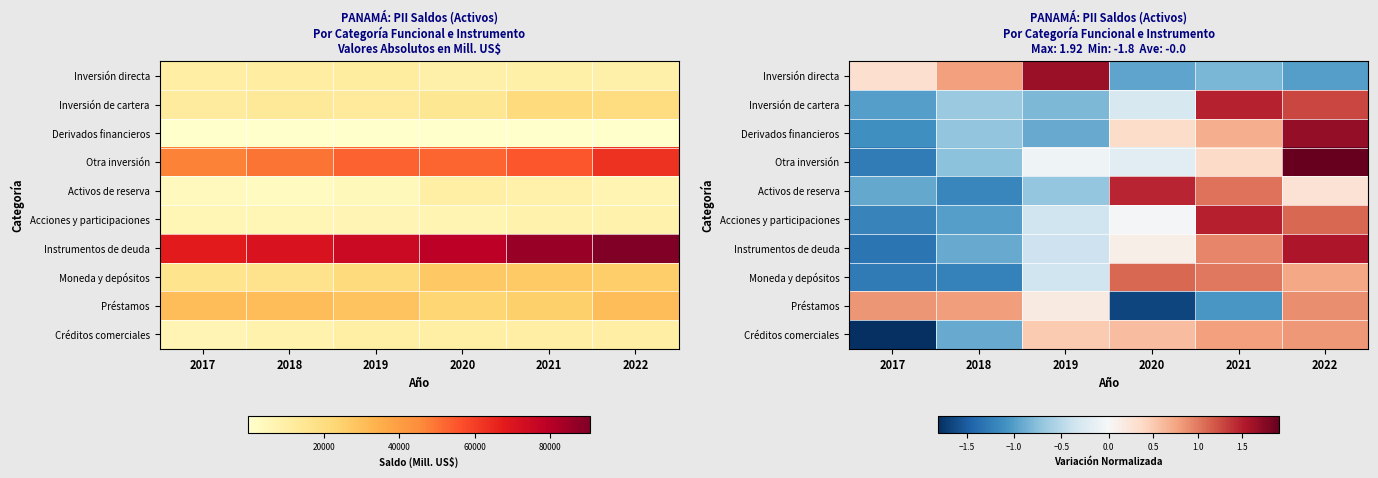

How many distinct data groups are displayed?

10